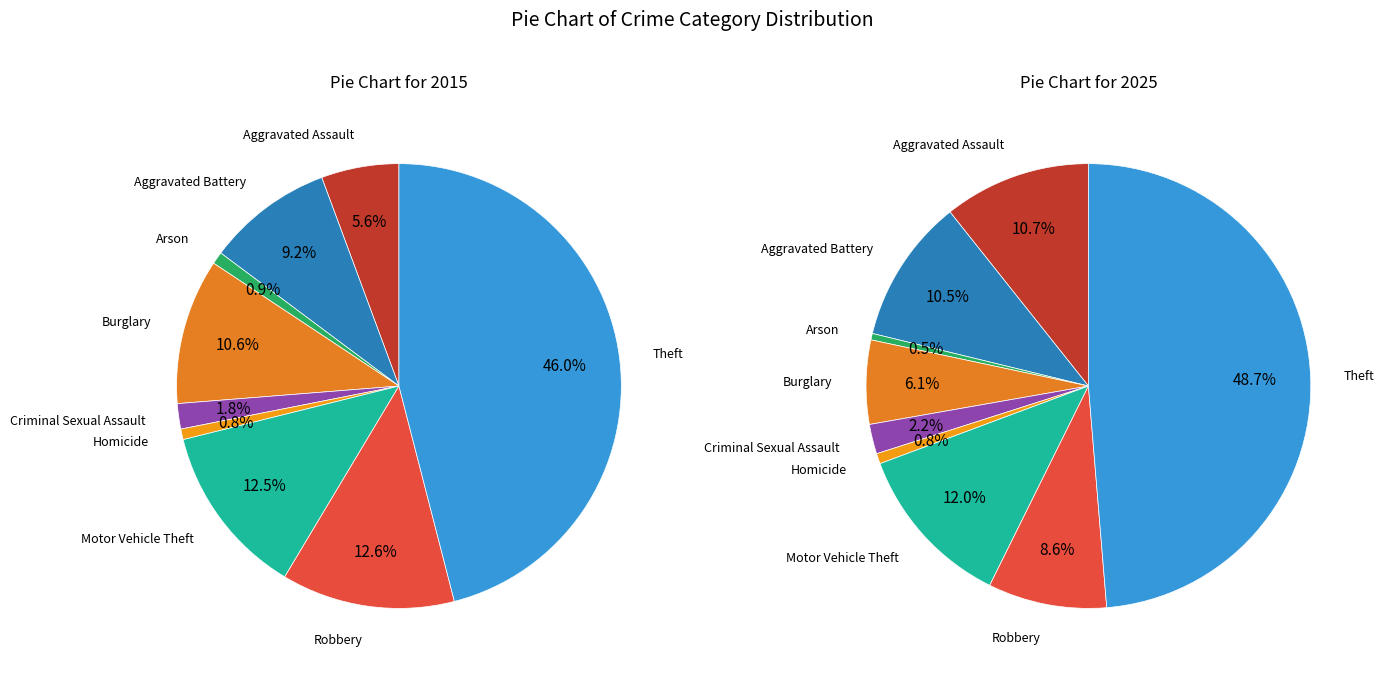

To the nearest percent, what is the difference between the largest and smallest slice percentages?

45%